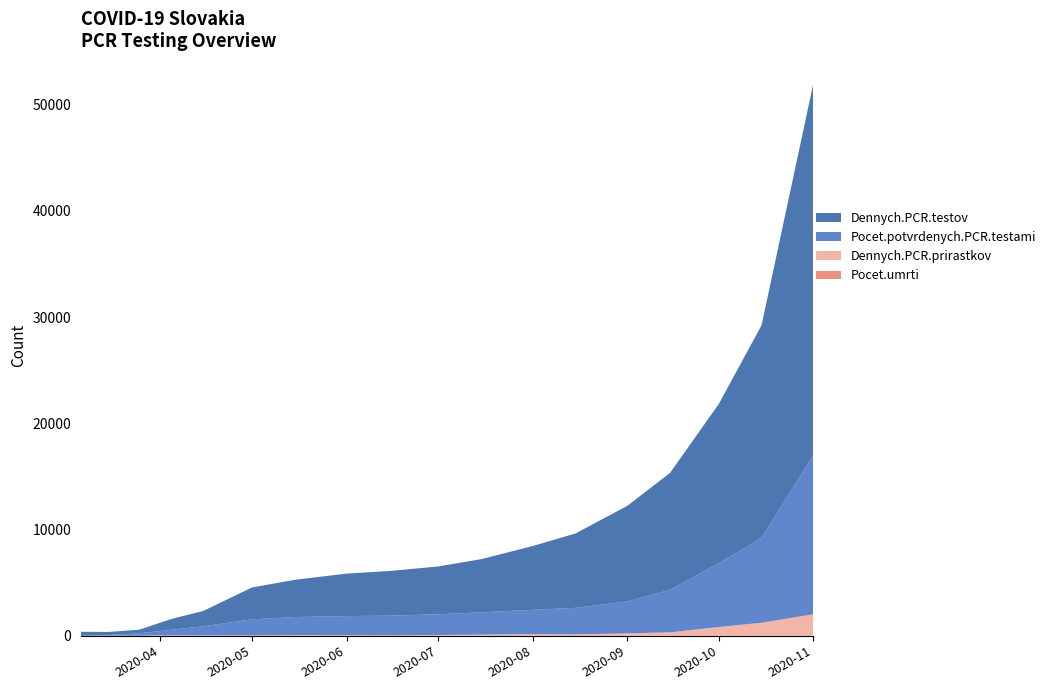

Reading left to right, what are all the values shown in this chart?

Pocet.umrti: 0	0	0	2	6	28	28	28	28	28	28	31	31	31	31	31	31	31
Dennych.PCR.prirastkov: 1	17	10	49	28	21	40	30	20	50	80	120	100	200	300	800	1200	2000
Pocet.potvrdenych.PCR.testami: 1	61	226	534	863	1500	1700	1800	1850	1950	2100	2300	2500	3000	4000	6000	8000	15000
Dennych.PCR.testov: 378	289	335	1036	1439	3000	3500	4000	4200	4500	5000	6000	7000	9000	11000	15000	20000	35000